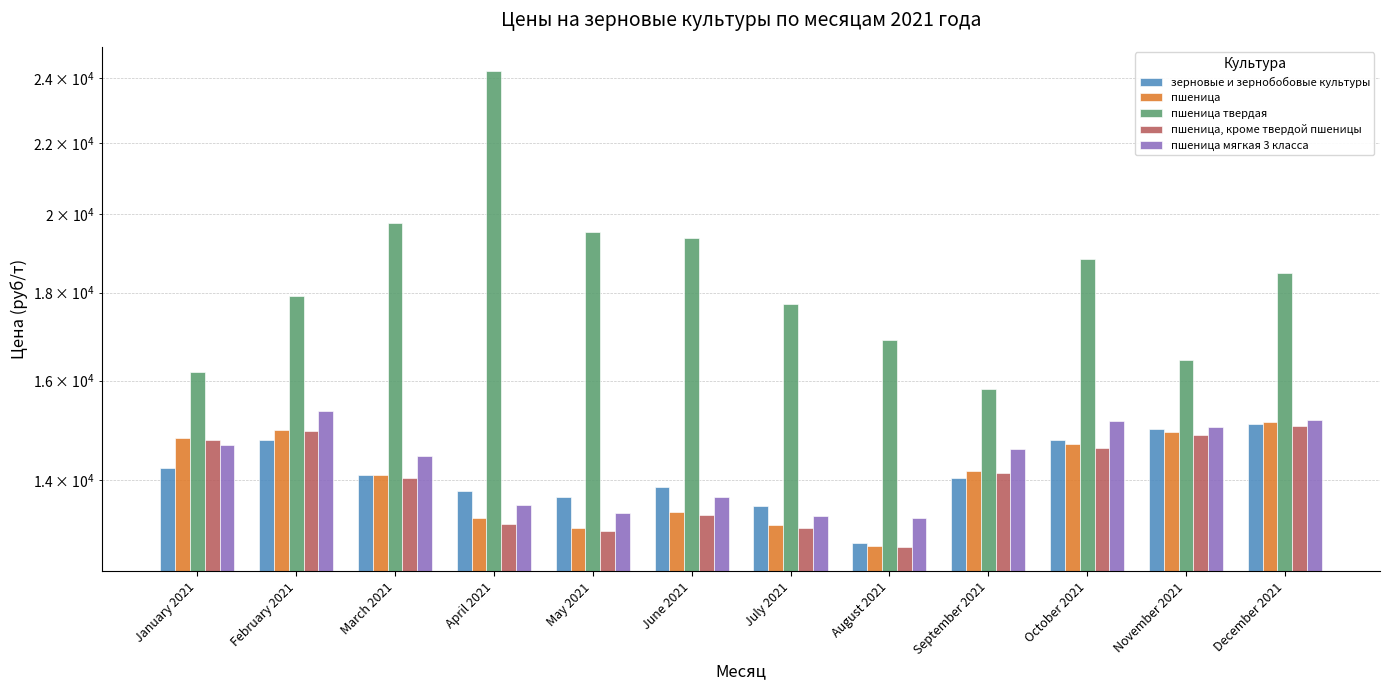

Which has a higher value, August 2021 or February 2021?

February 2021